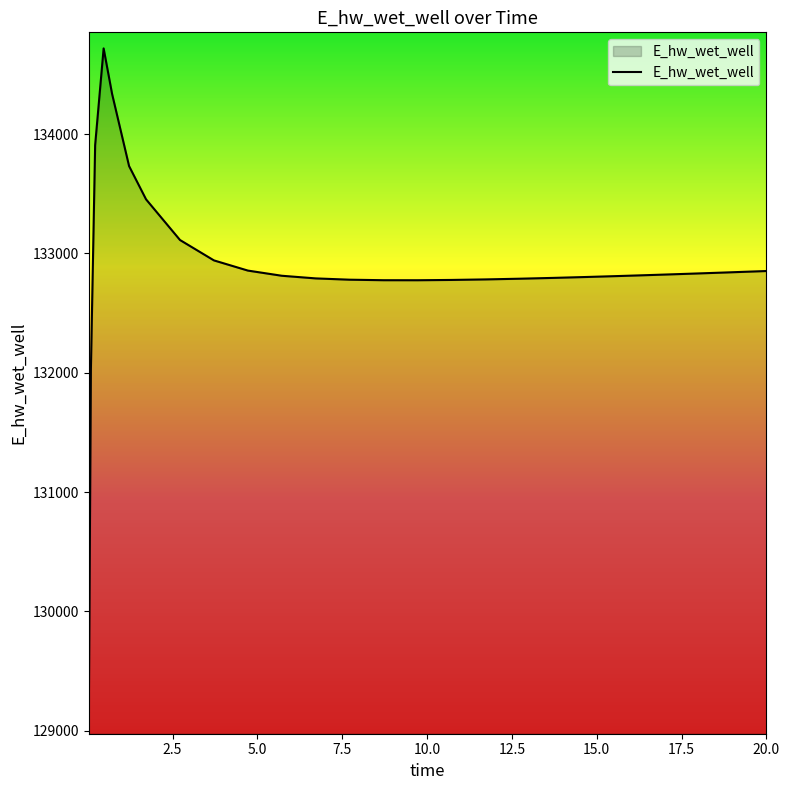

What is the greatest value displayed?

134717.3